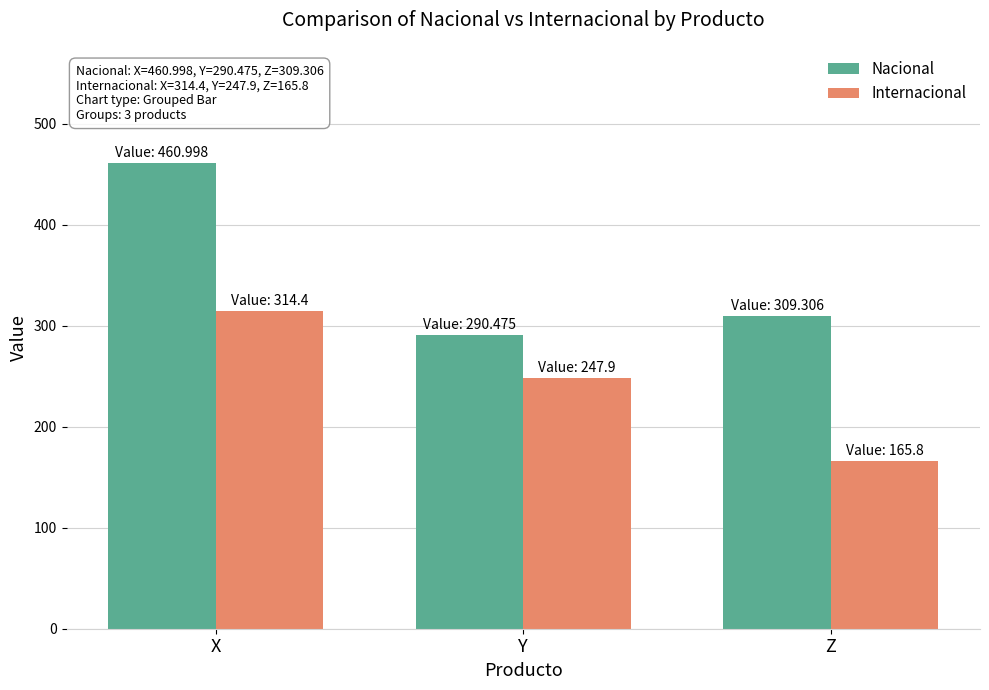

Reading left to right, what are all the values shown in this chart?

Nacional: 461.0	290.5	309.3
Internacional: 314.4	247.9	165.8